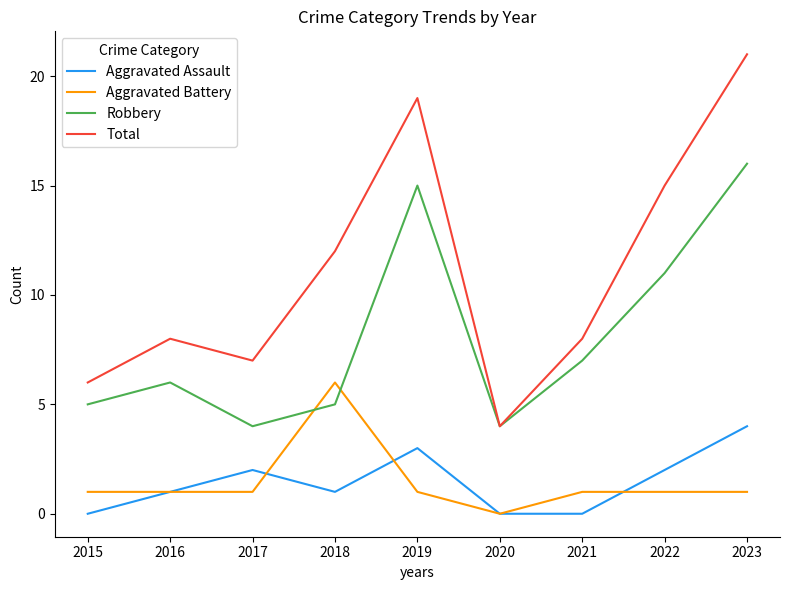

How many lines are shown in the chart?

4